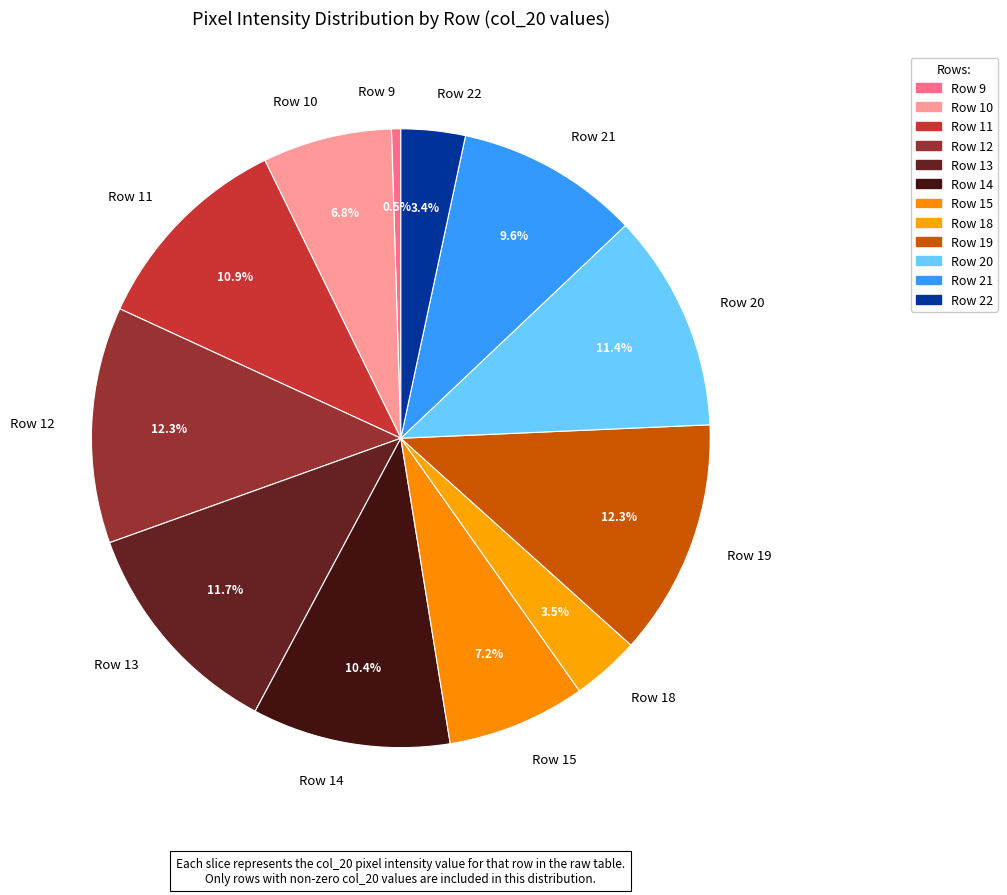

Is the sum of Row 15 and Row 14 greater than half?

No